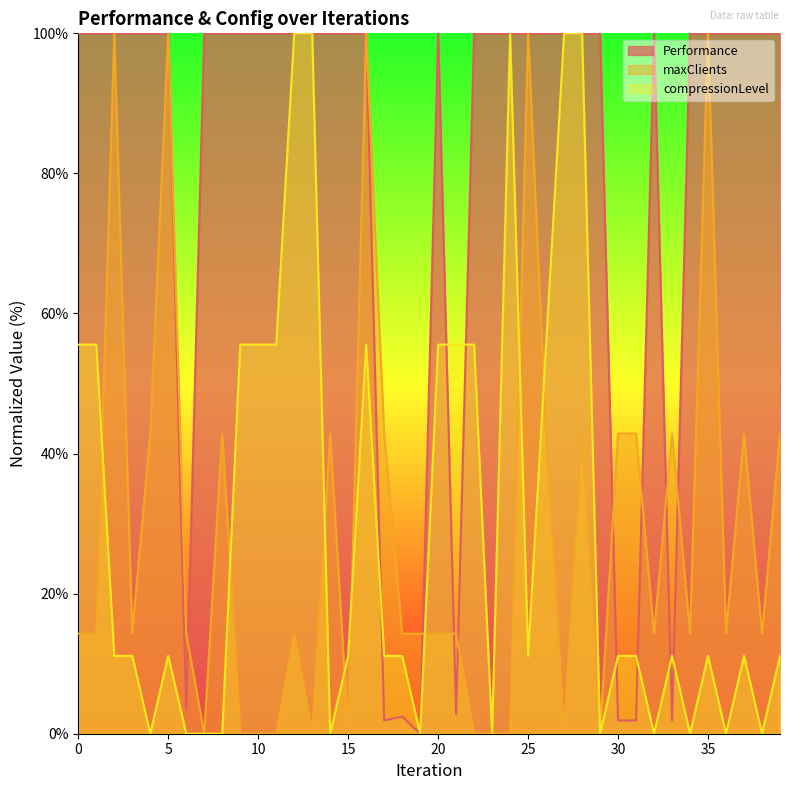

How many lines are shown in the chart?

3